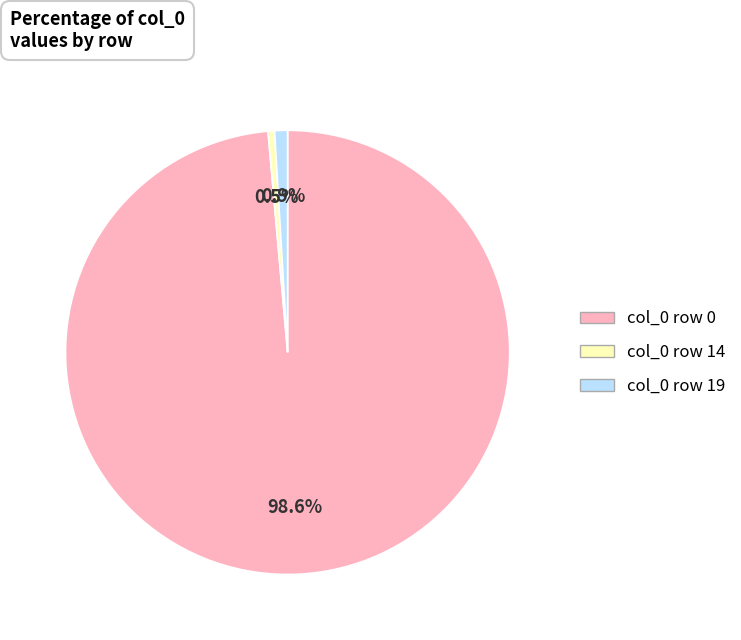

How many segments does this pie chart have?

3